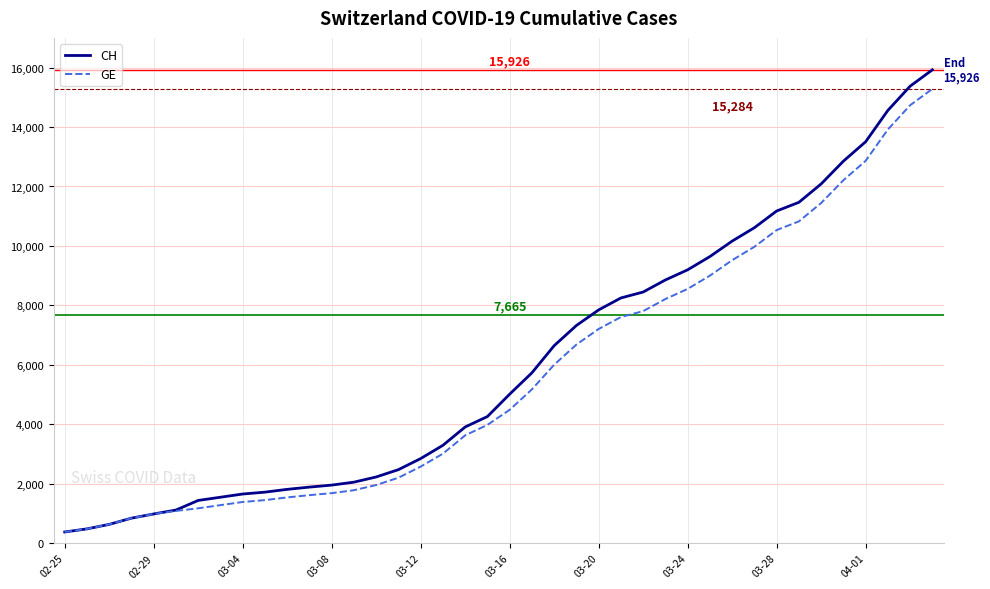

What is the maximum value for GE?

15284